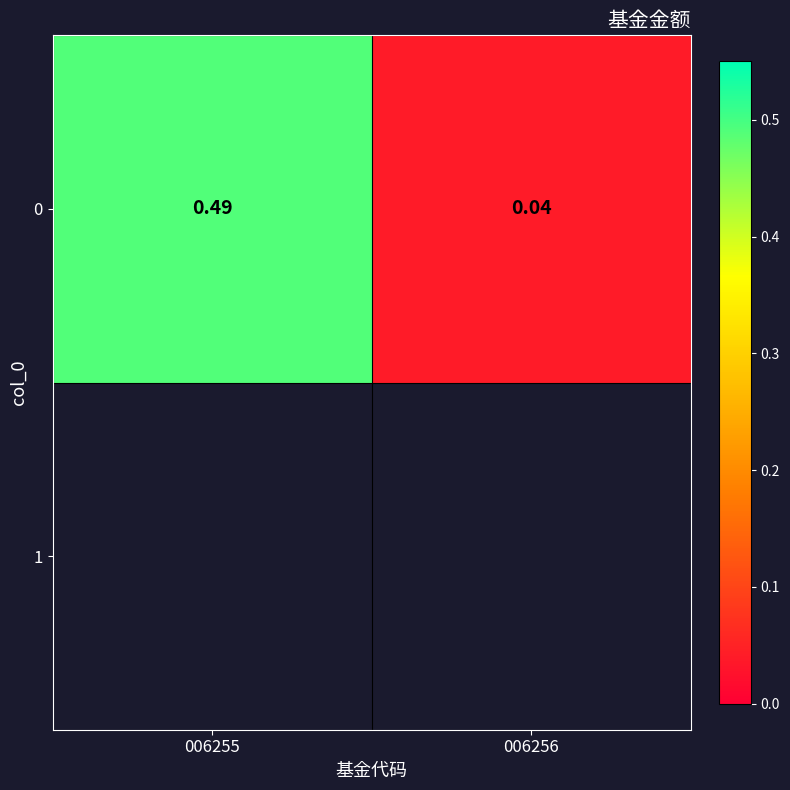

What is the sum of the values at 006256 and 006255?

0.5